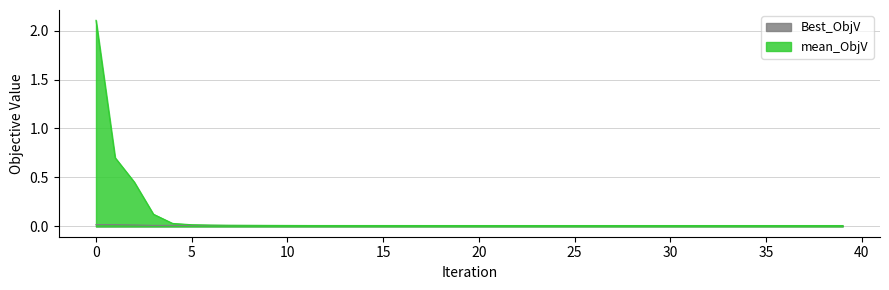

What is the maximum value for mean_ObjV?

2.1